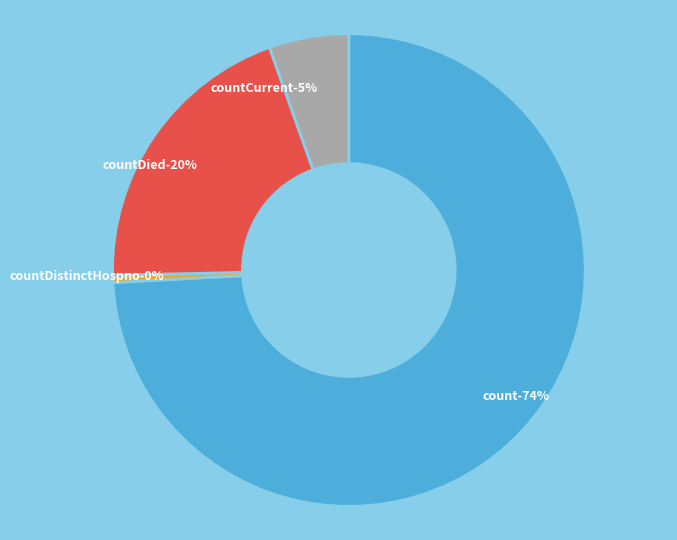

Count the number of slices in the pie.

5